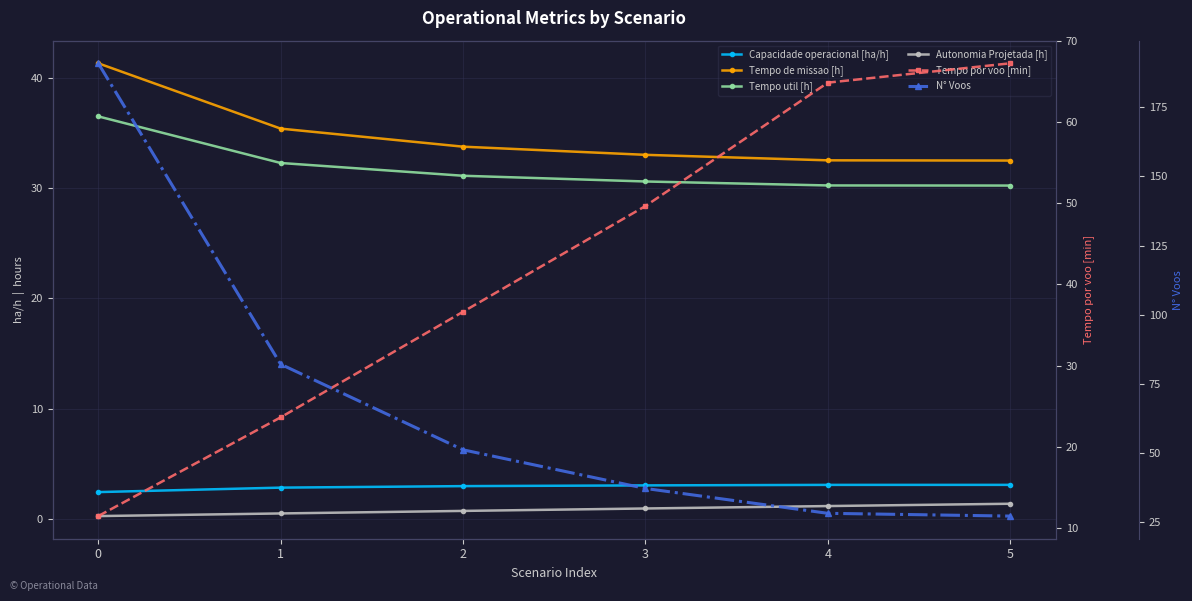

Reading left to right, transcribe all the data shown in this chart.

Capacidade operacional [ha/h]: 2.4	2.8	3.0	3.0	3.1	3.1
Tempo de missao [h]: 41.4	35.4	33.8	33.0	32.5	32.5
Tempo util [h]: 36.5	32.3	31.1	30.6	30.3	30.2
Autonomia Projetada [h]: 0.2	0.5	0.7	0.9	1.1	1.4
Tempo por voo [min]: 11.5	23.6	36.6	49.7	64.8	67.2
N° Voos: 191.0	82.0	51.0	37.0	28.0	27.0